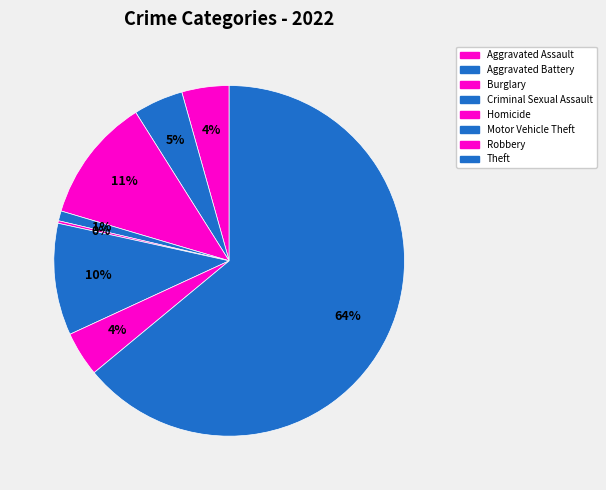

Which category has the biggest portion of the pie?

Theft